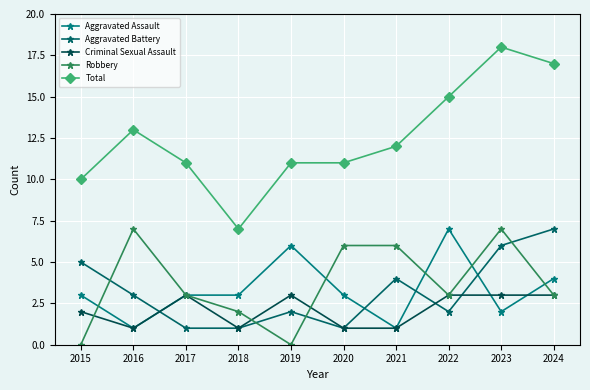

Does the chart have visible grid lines?

Yes